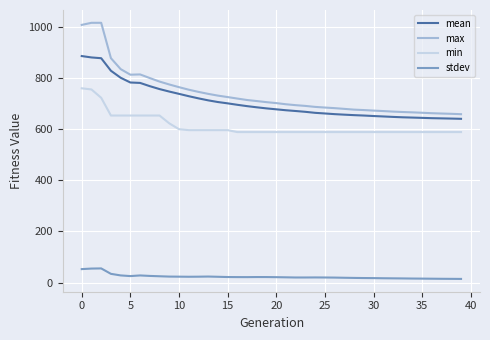

List the series in order of their peak value, lowest first.

stdev, min, mean, max